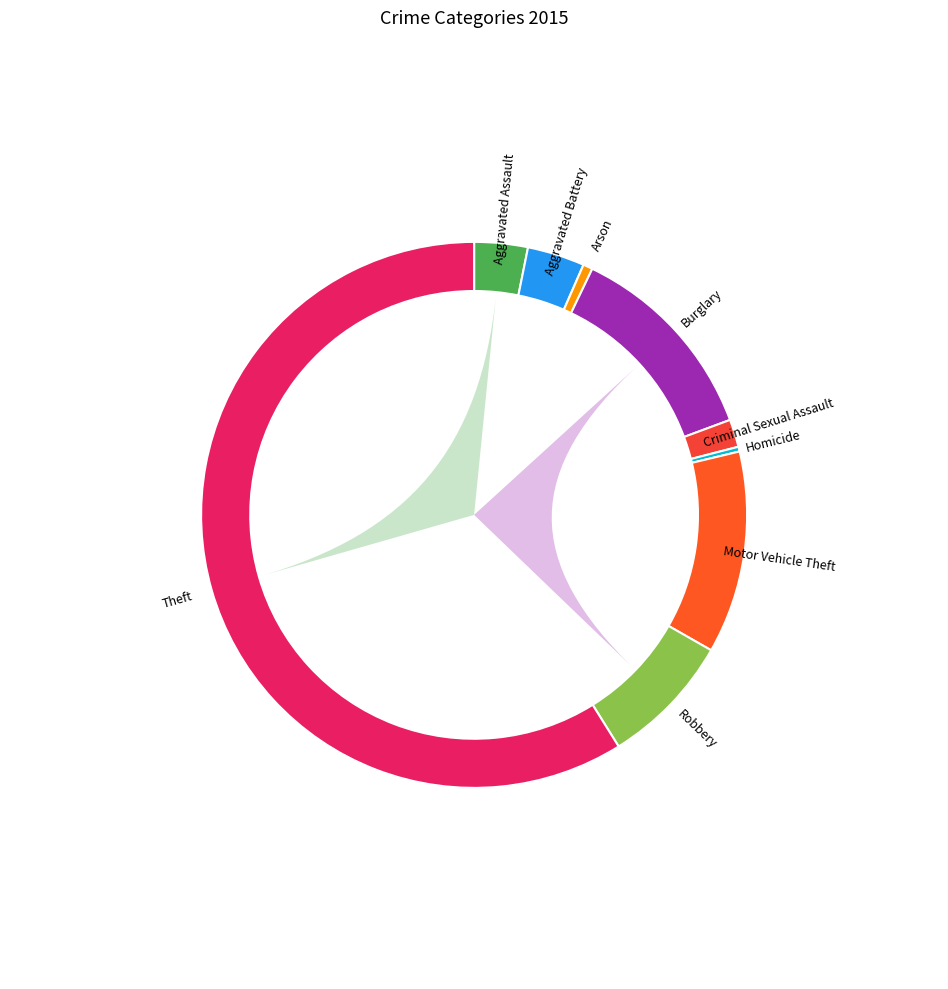

What is the change in value from Aggravated Battery to Motor Vehicle Theft?

+152